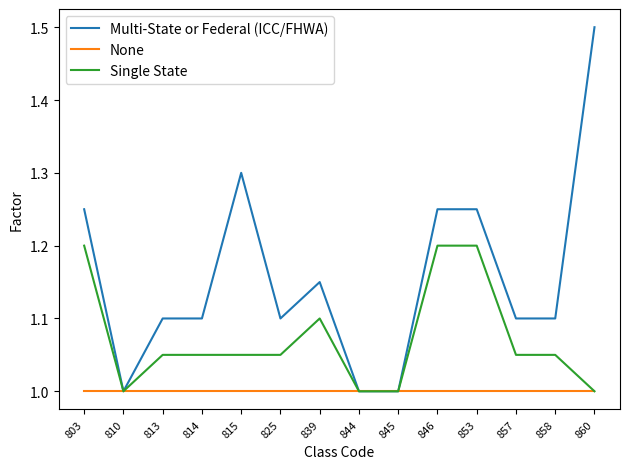

Which series has the largest total across all categories?

Multi-State or Federal (ICC/FHWA)